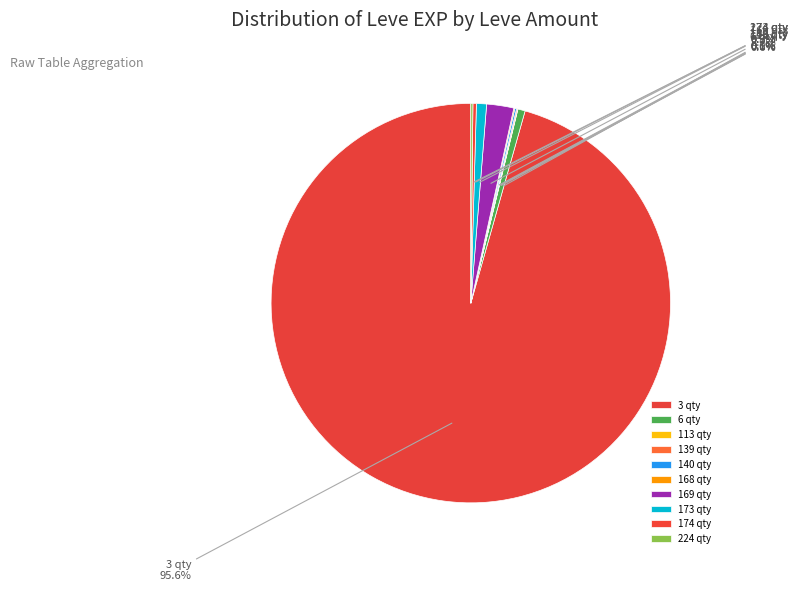

What is the largest slice in the pie chart?

3 qty